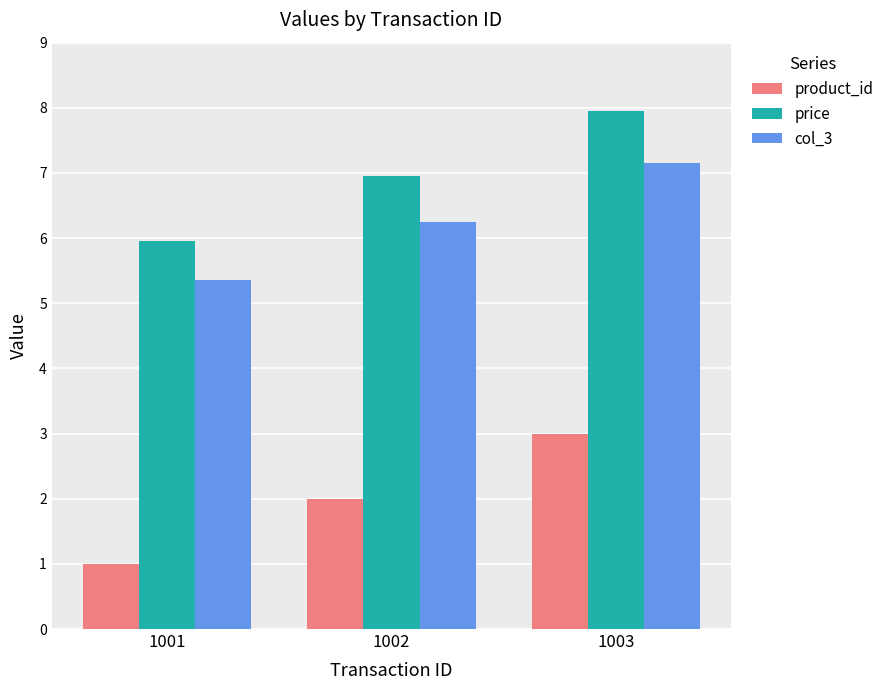

What is the total value across all series at 1003?

18.1